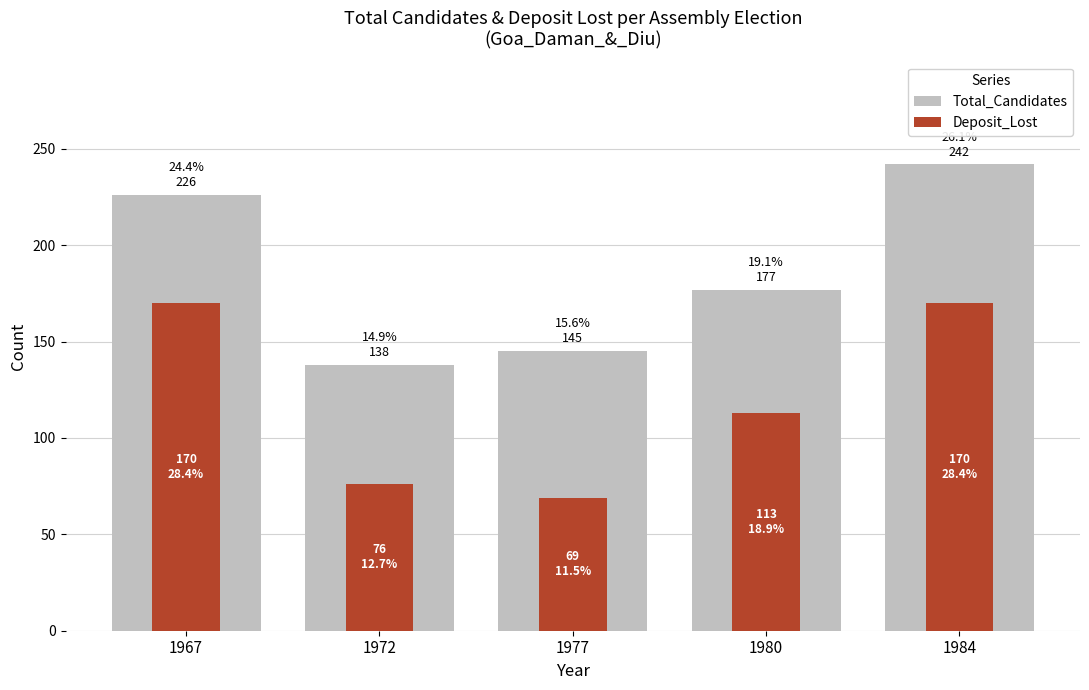

Which has a higher value, 1972 or 1977?

1977